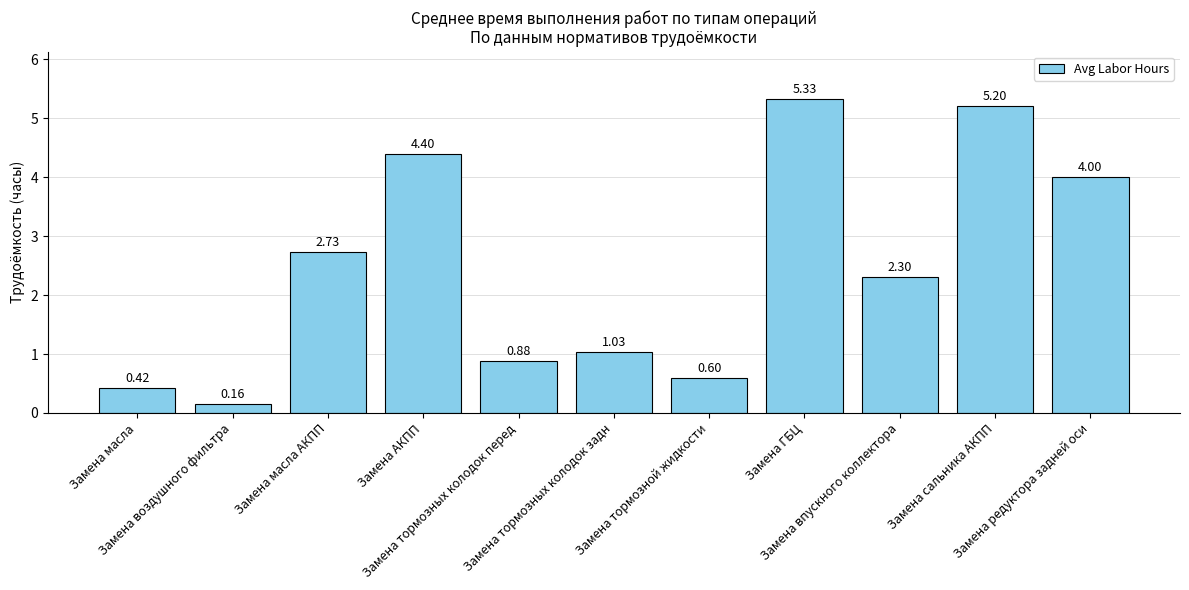

What is the label of the 11th bar from the right?

Замена масла